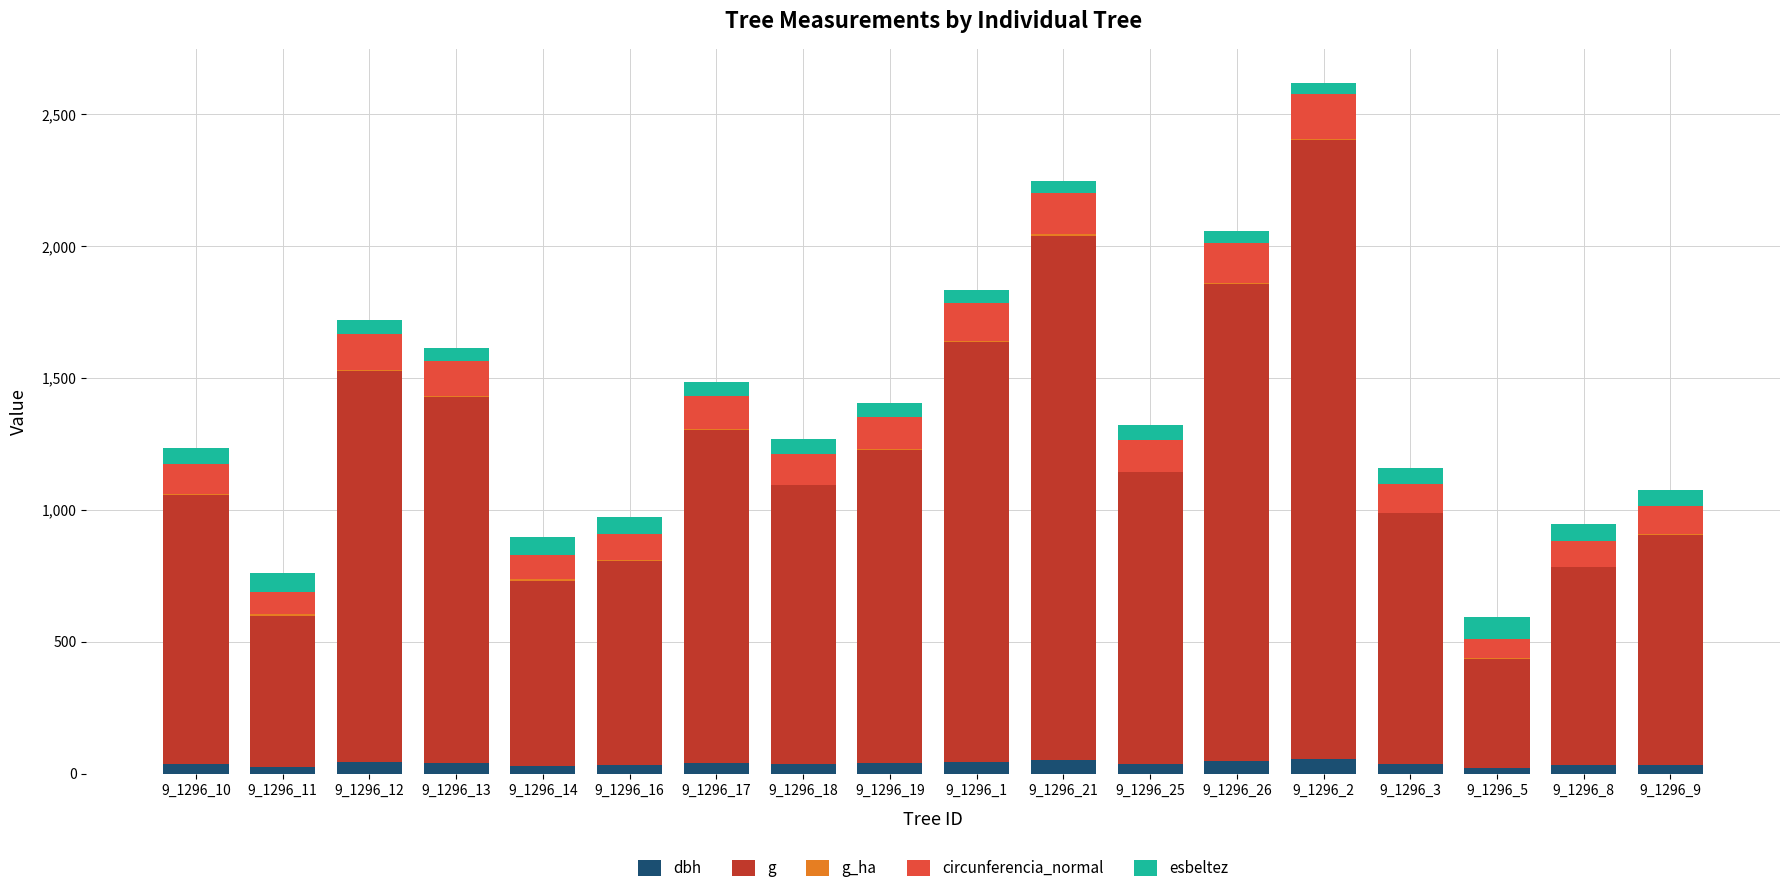

At which category is the sum across all series the highest?

9_1296_2